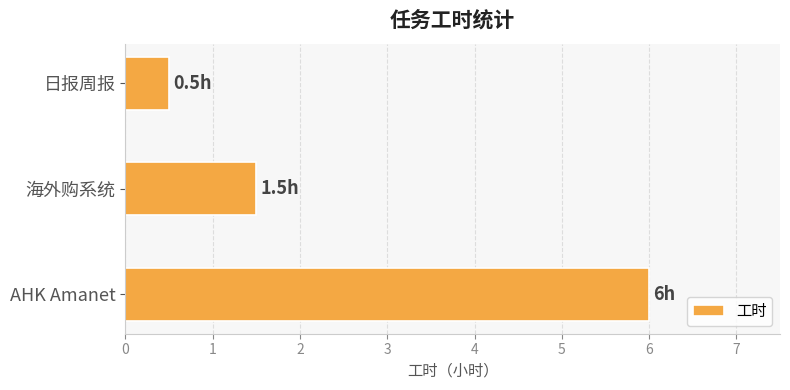

List the labels in order of value, largest first.

AHK Amanet, 海外购系统, 日报周报